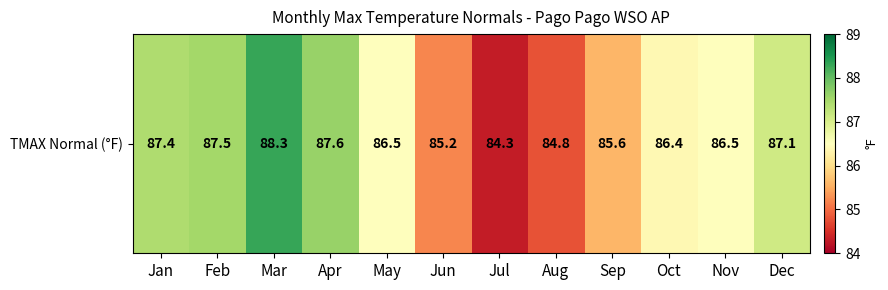

At which label does the data first exceed 86?

Jan